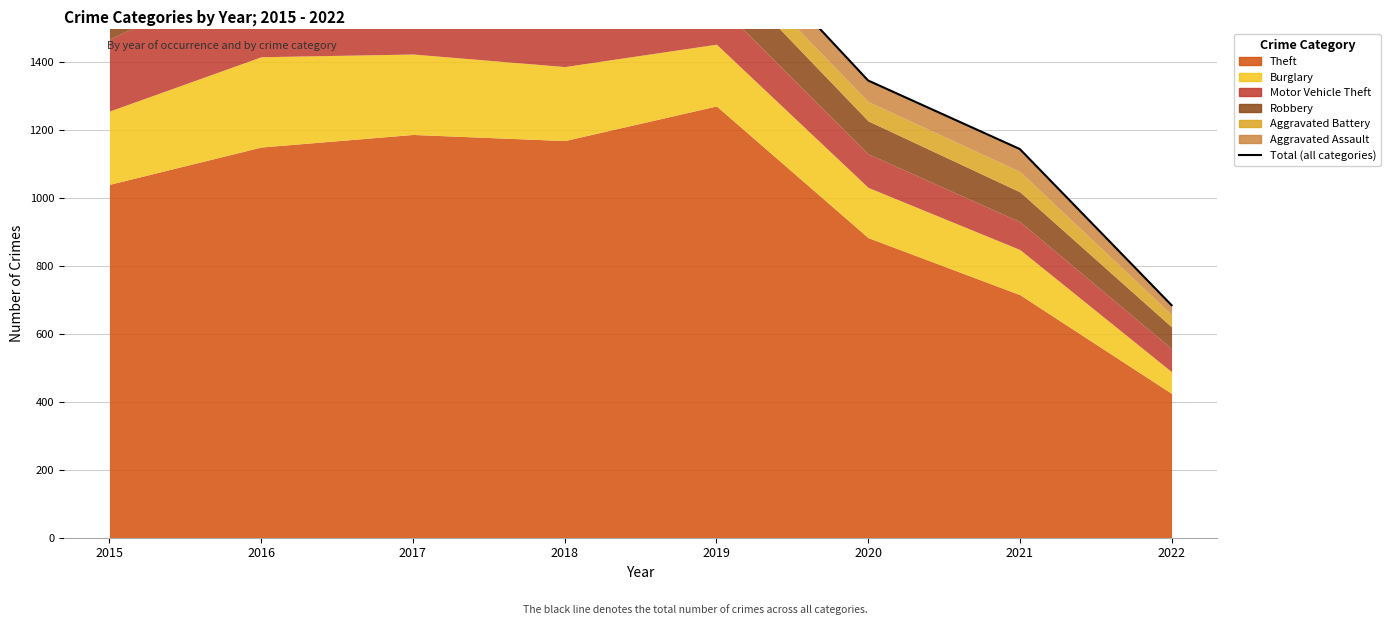

What is the maximum value shown in the chart?

2008